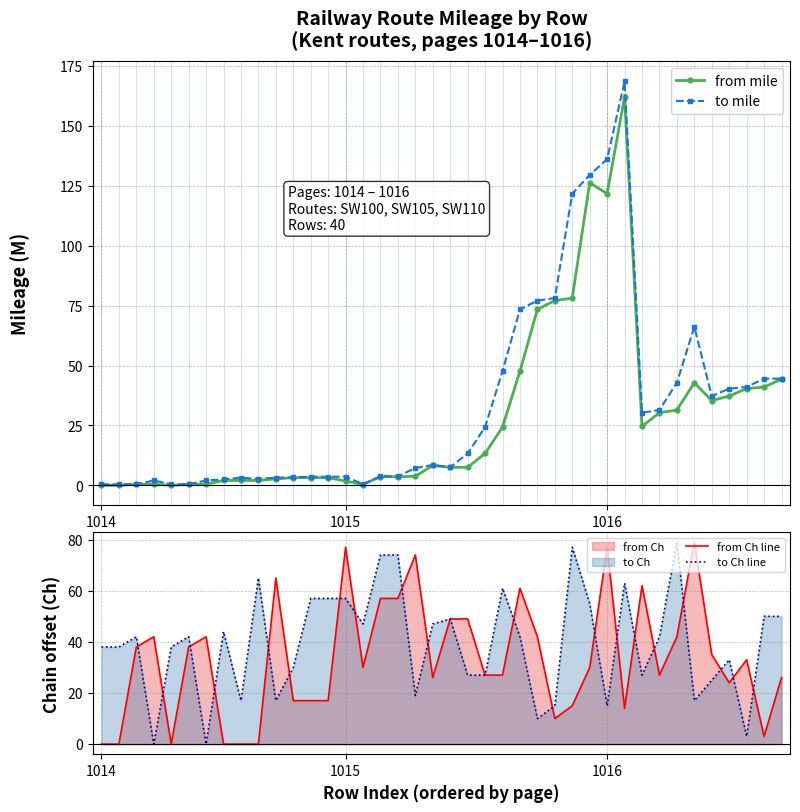

True or false: from mile has more than 1 interior local peaks.

True